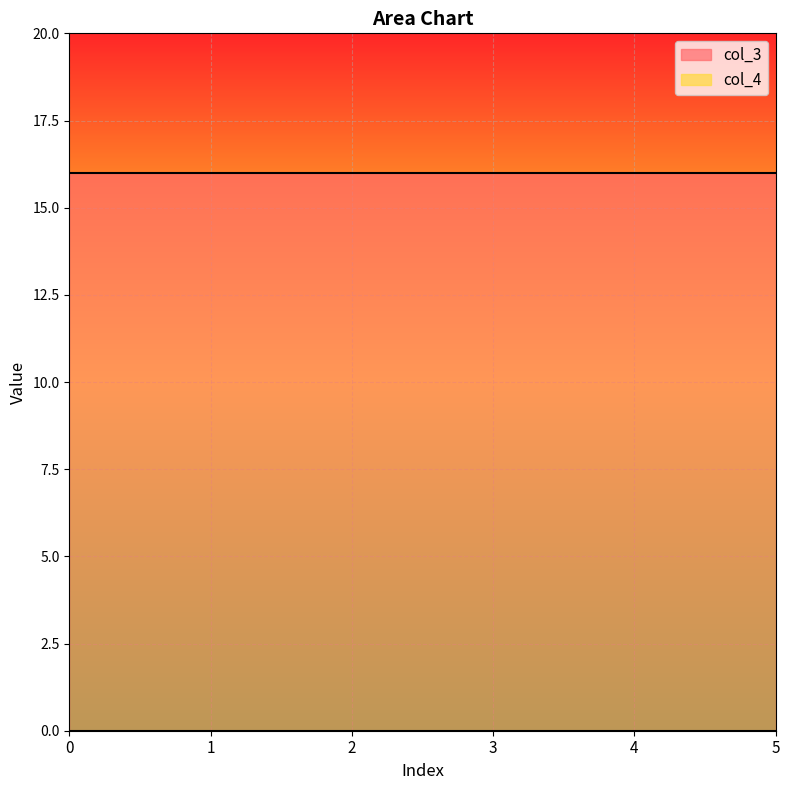

The col_4 series shows 0 at 5. True or false?

True